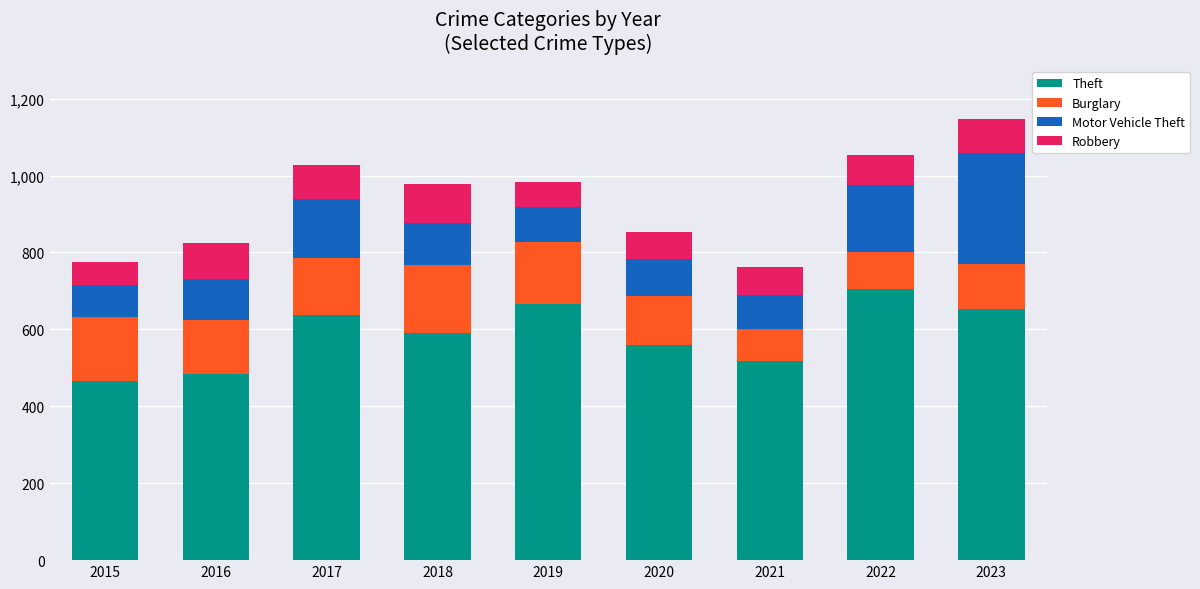

What is the total value across all series at 2015?

775